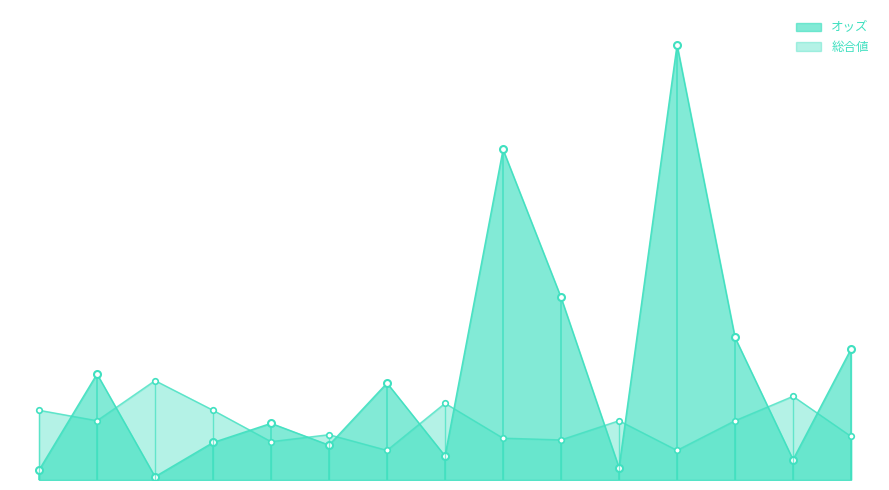

Which series has the widest spread of values?

オッズ